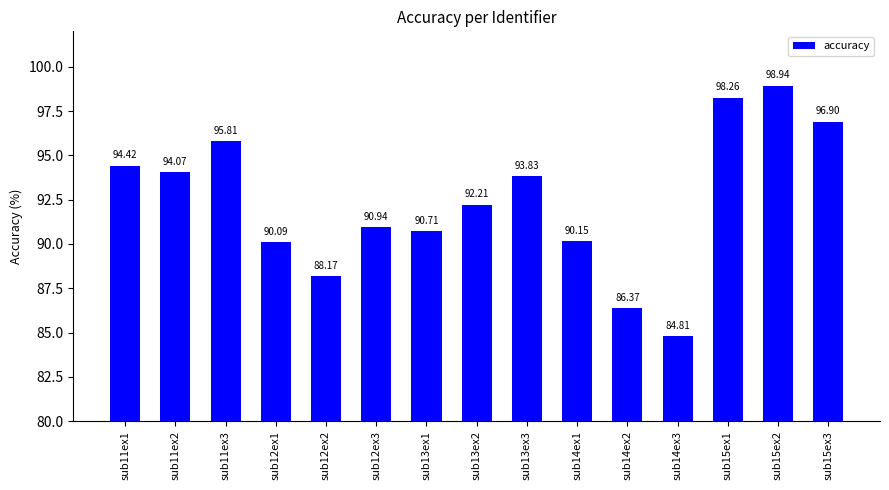

How many values exceed 92?

8